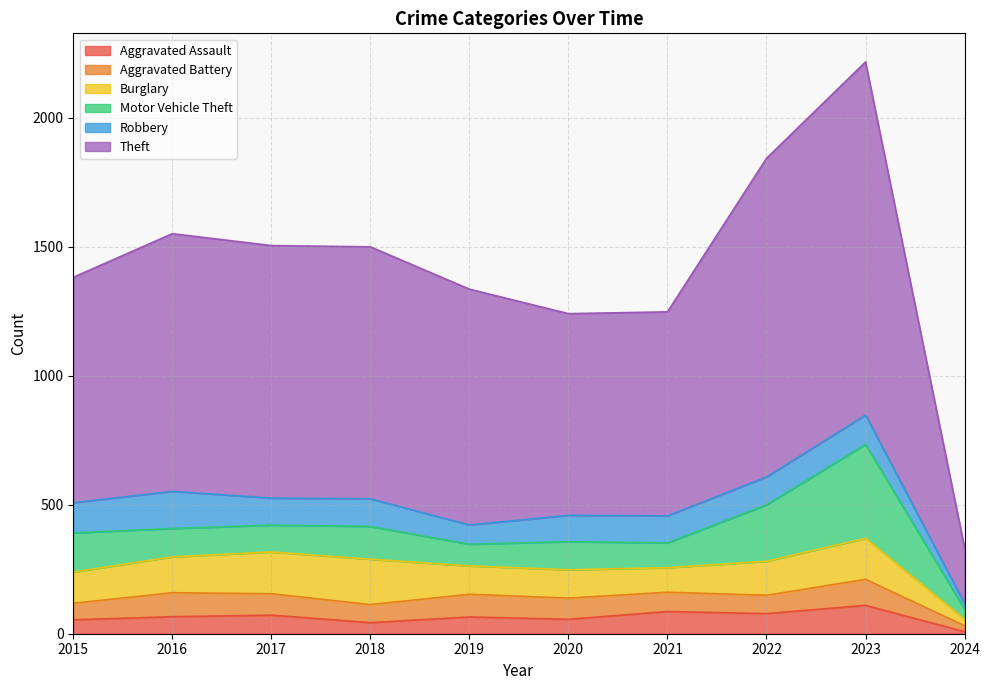

Between 2018 and 2022, which is larger?

2022